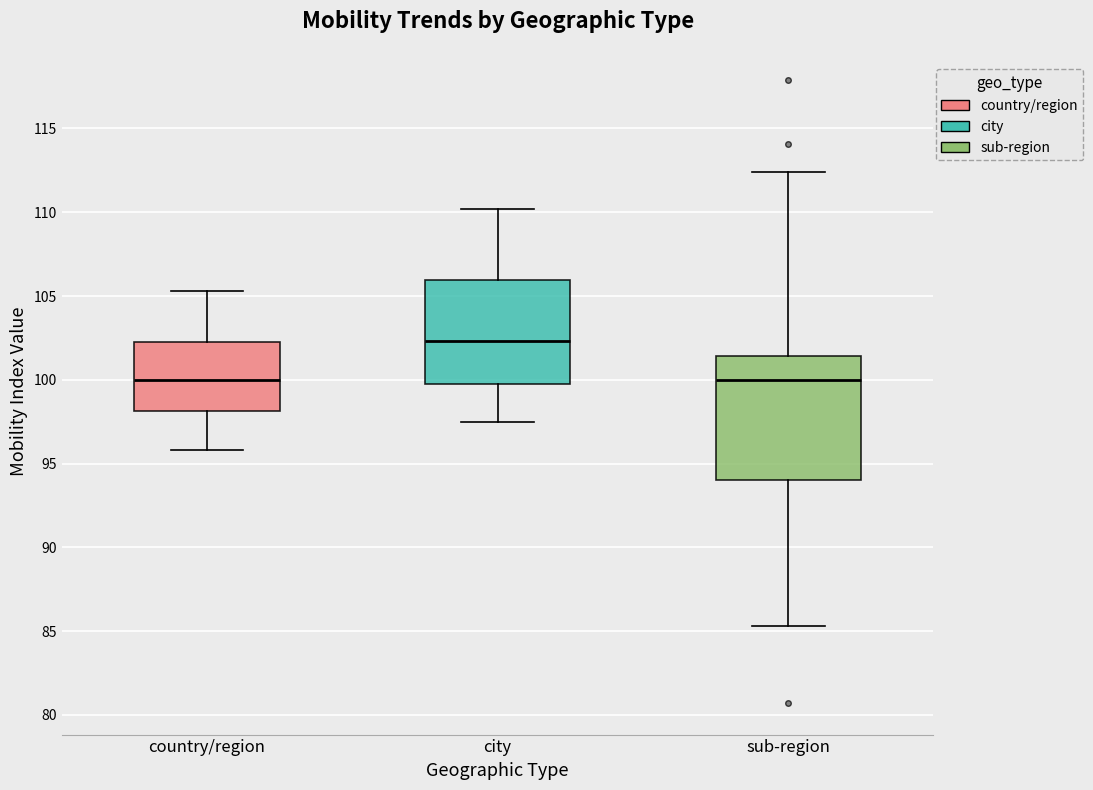

Where does the upper whisker of the box for country/region end on the y-axis? The values are not printed on the chart, so give them approximately, as read against the axis.

105.5